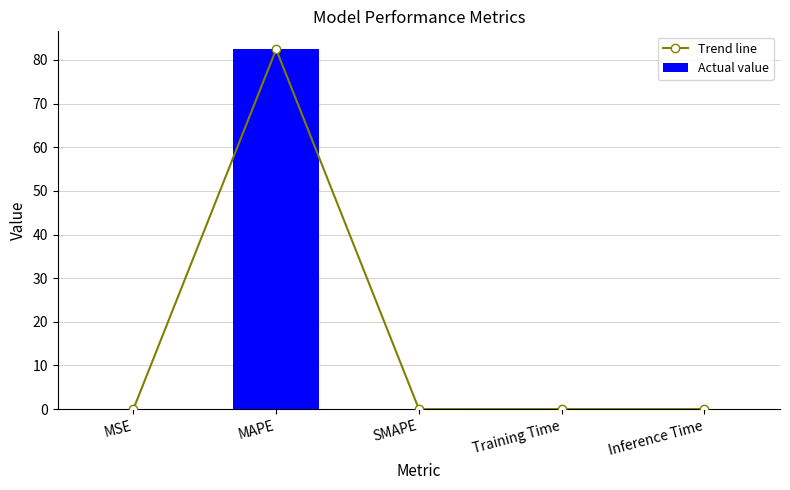

What is the maximum value for Trend line?

82.4